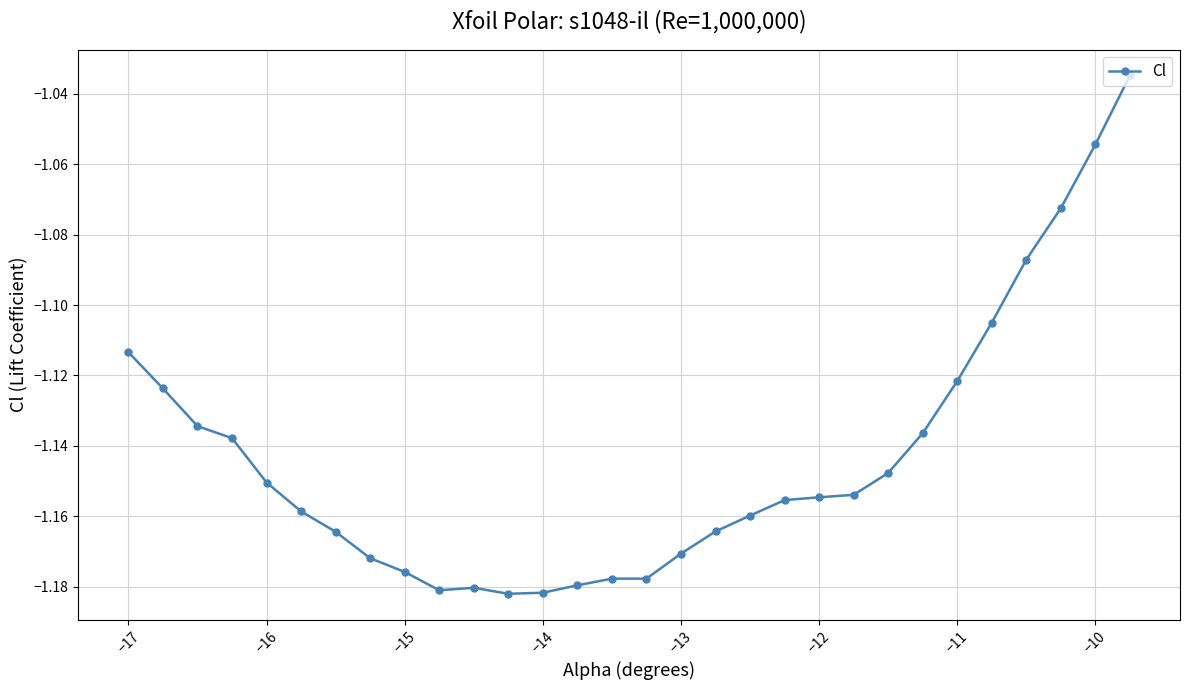

What is the sum of all values?

-34.3